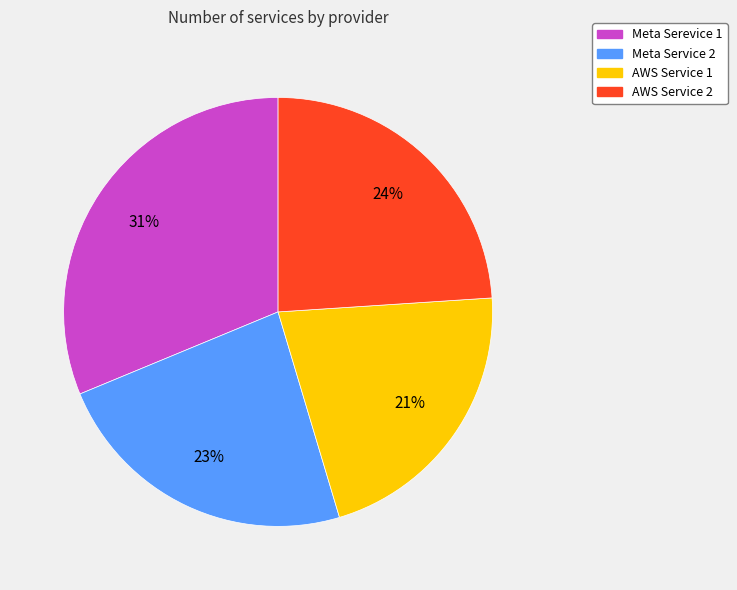

Is there a majority slice in this chart?

No